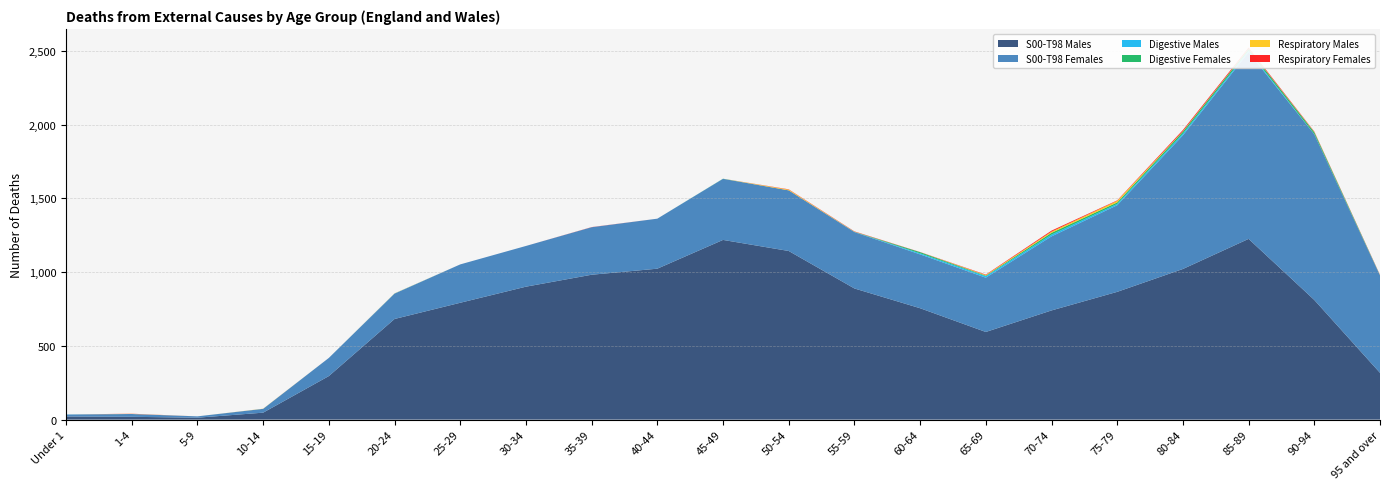

Reading left to right, list all the values displayed in this chart.

S00-T98 Males: 21	19	13	47	295	682	792	901	982	1023	1218	1143	889	755	594	740	866	1021	1225	811	317
S00-T98 Females: 13	19	9	26	123	172	260	276	322	339	414	411	382	365	368	502	587	906	1265	1123	660
Digestive Males: 1	0	0	0	0	1	0	0	0	0	0	0	1	7	10	12	9	12	10	1	0
Digestive Females: 0	0	0	0	0	0	0	0	0	0	1	0	1	8	4	12	10	13	13	13	2
Respiratory Males: 0	1	0	1	0	1	0	0	0	0	0	5	1	0	4	8	11	3	2	2	0
Respiratory Females: 0	1	0	0	0	0	0	0	1	0	0	2	2	1	3	7	3	8	7	3	2